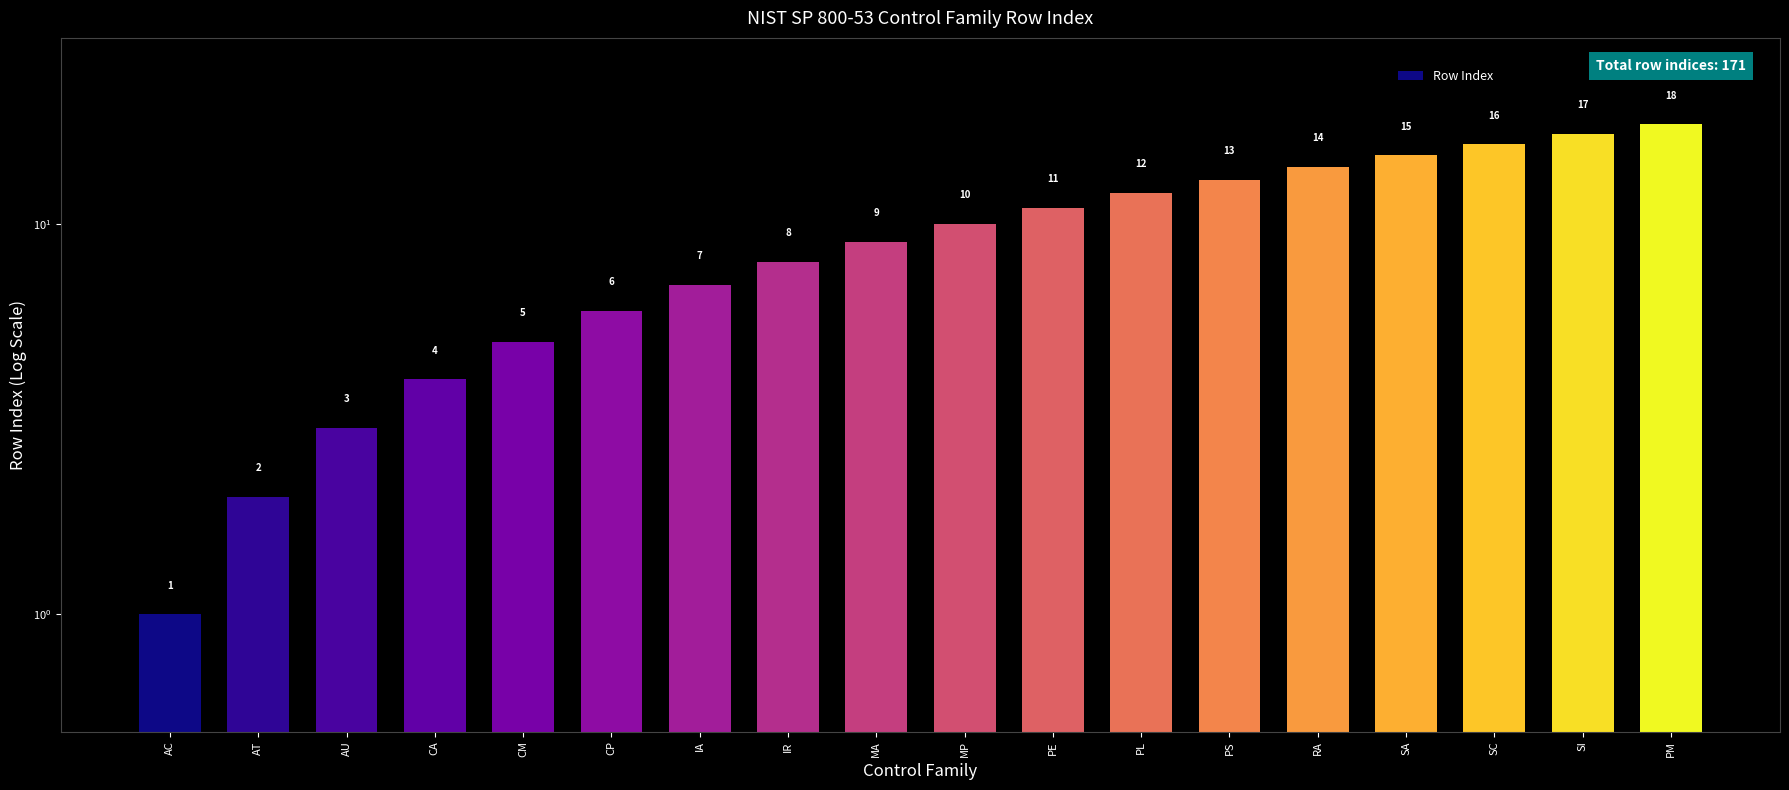

How many data points are less than 10?

9